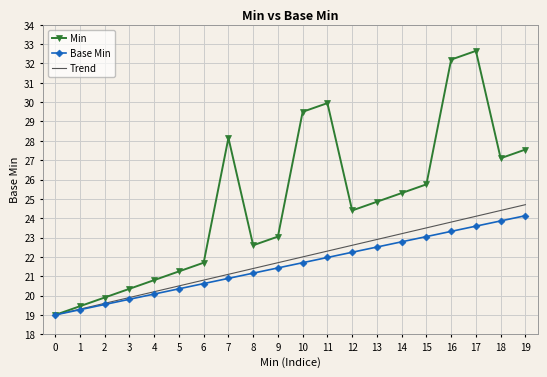

At 13, list the series in order from largest to smallest.

Min, Trend, Base Min